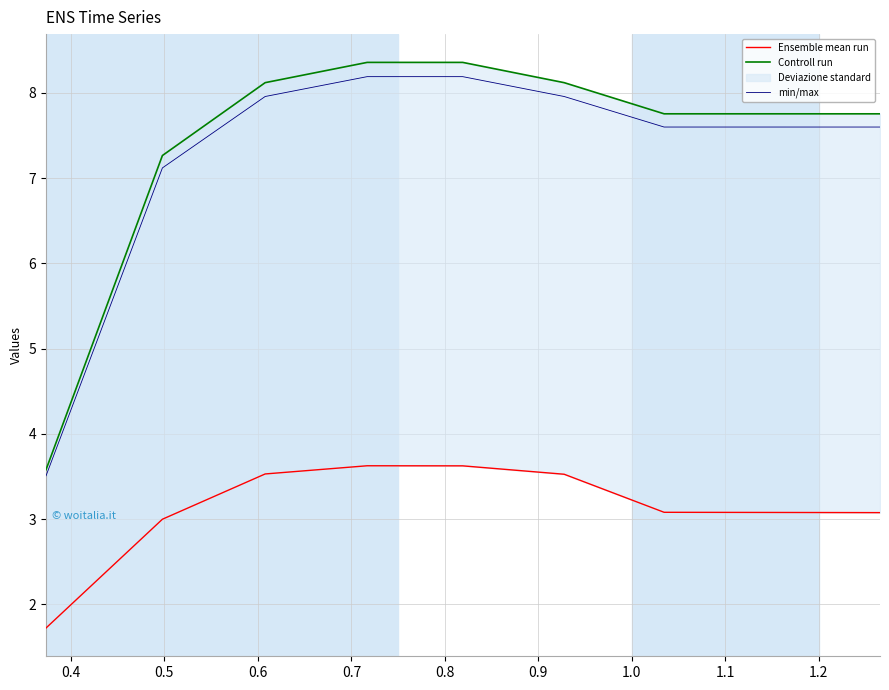

What is the highest value of the min/max series?

8.2